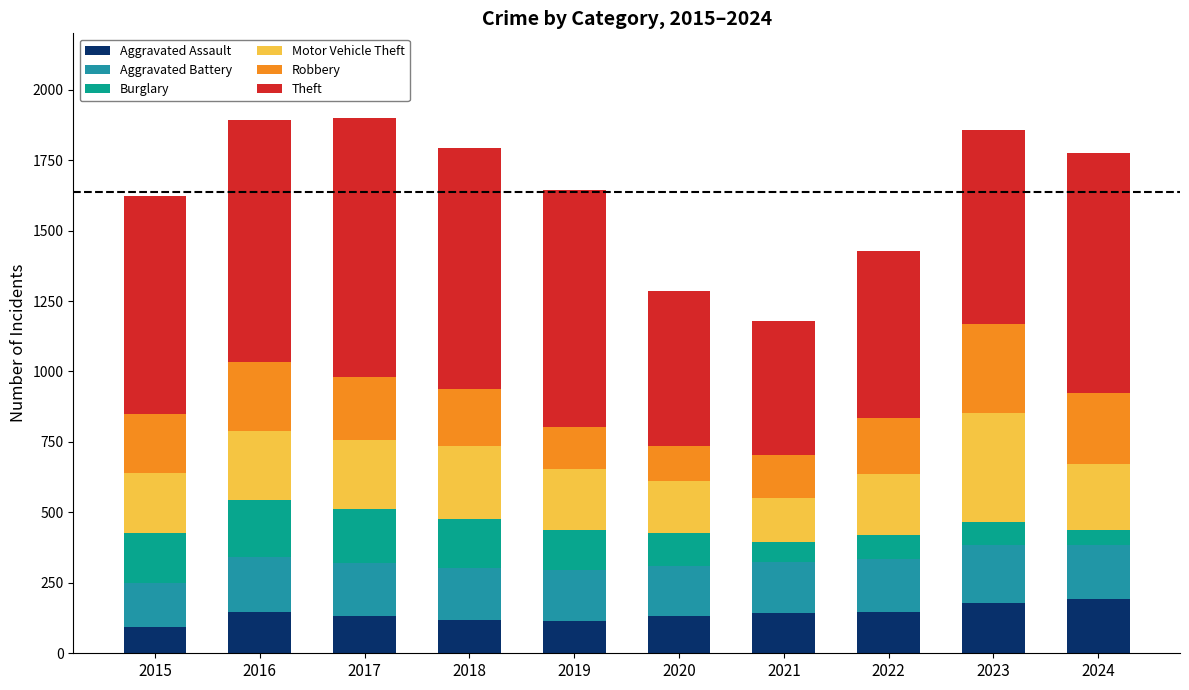

Are the bars grouped side by side (vs. stacked)?

No